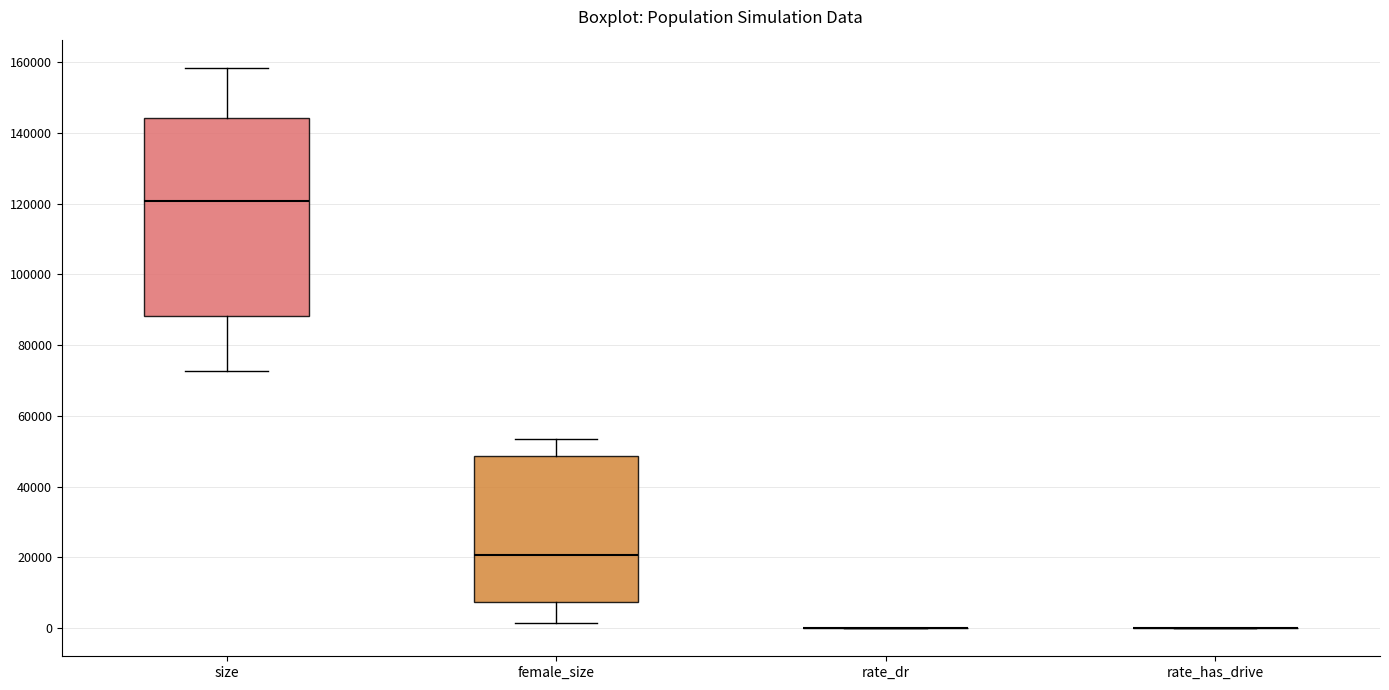

Which box is the tallest, from its lower edge to its upper edge?

size